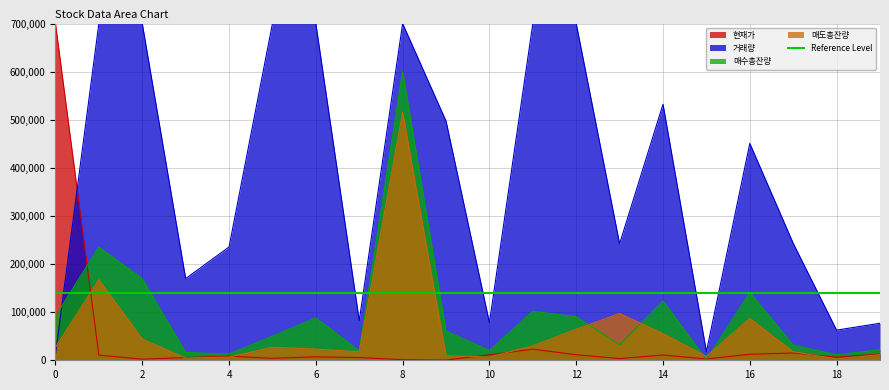

How many data points in 매수총잔량 are less than 60394?

10